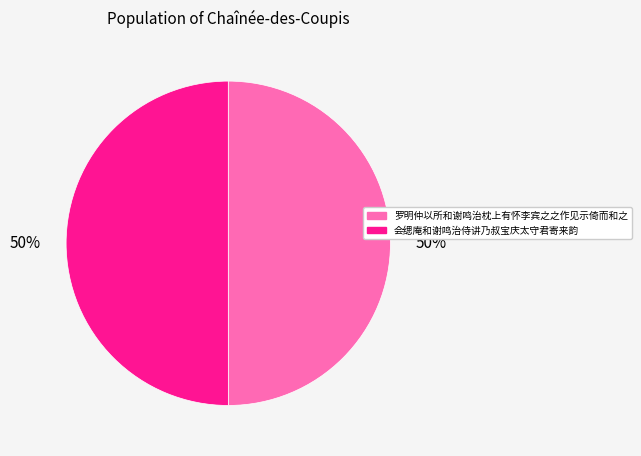

To the nearest percent, what percentage of the pie is 会缌庵和谢鸣治侍讲乃叔宝庆太守君寄来韵?

50%